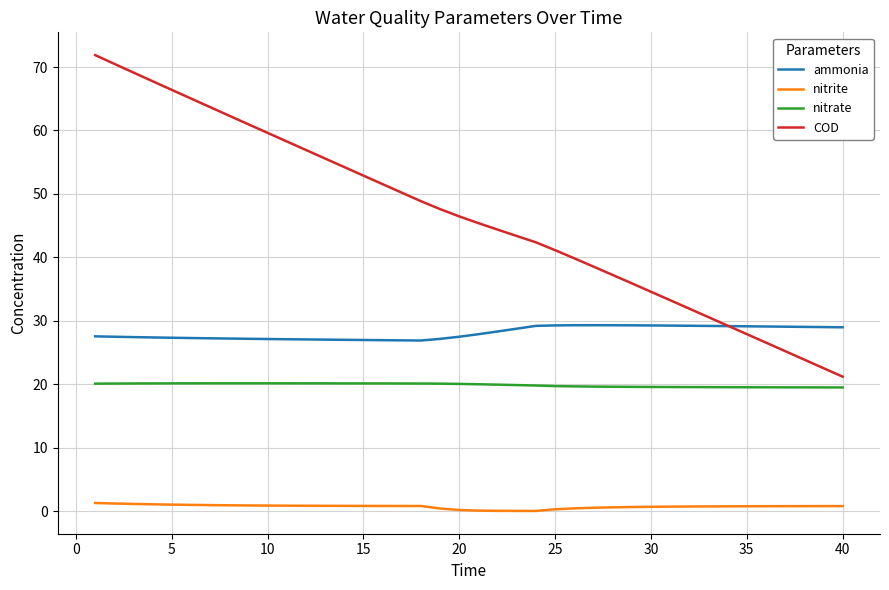

How many series are shown in this chart?

4